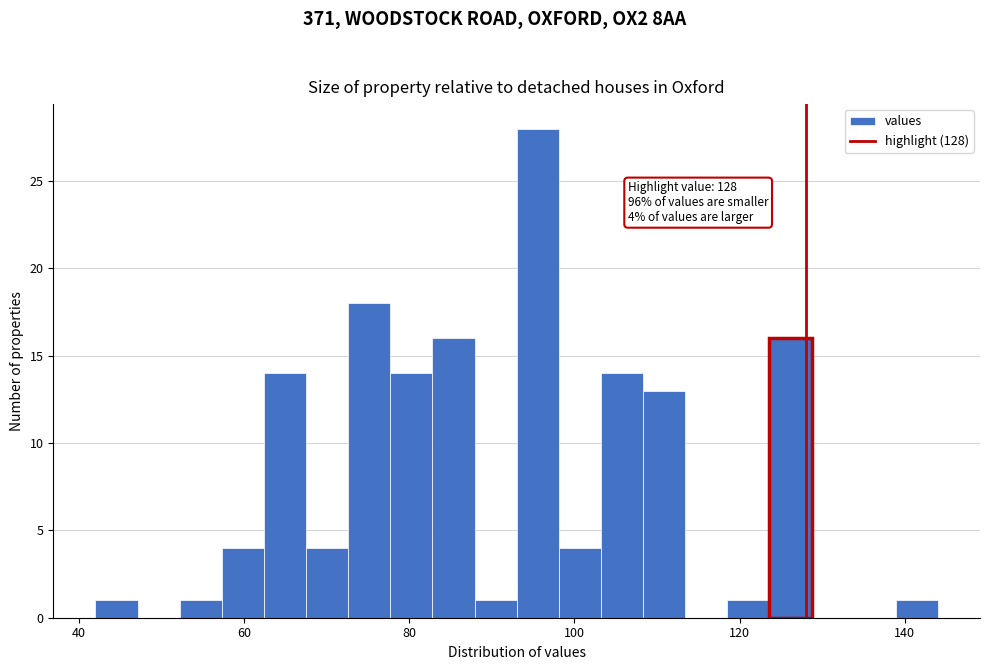

Read against the x-axis, roughly where is the centre of the tallest bar?

96